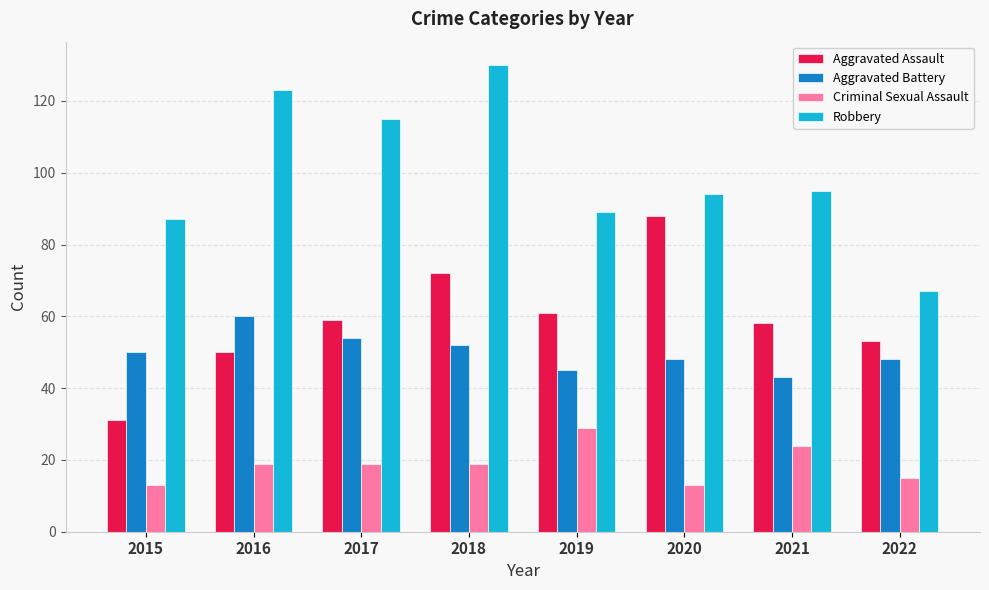

How many data points in Aggravated Battery are less than 50?

4